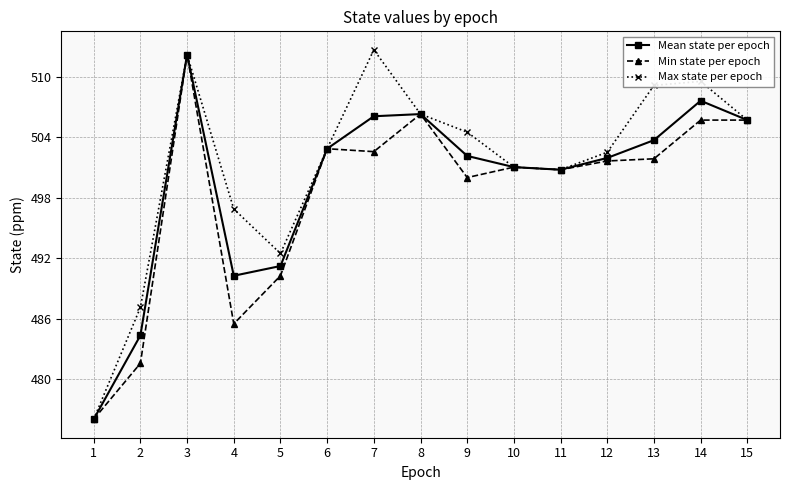

True or false: Min state per epoch has a value of 505.7 at 15.

True